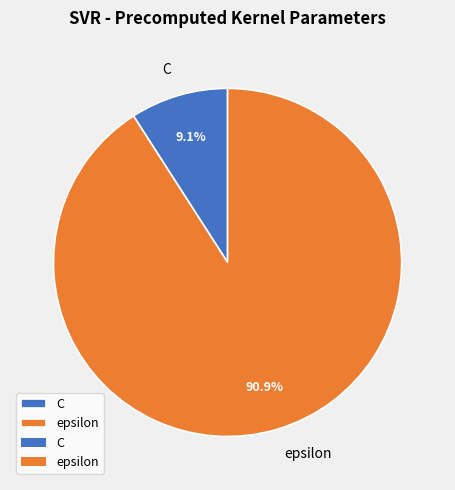

What is the majority slice?

epsilon